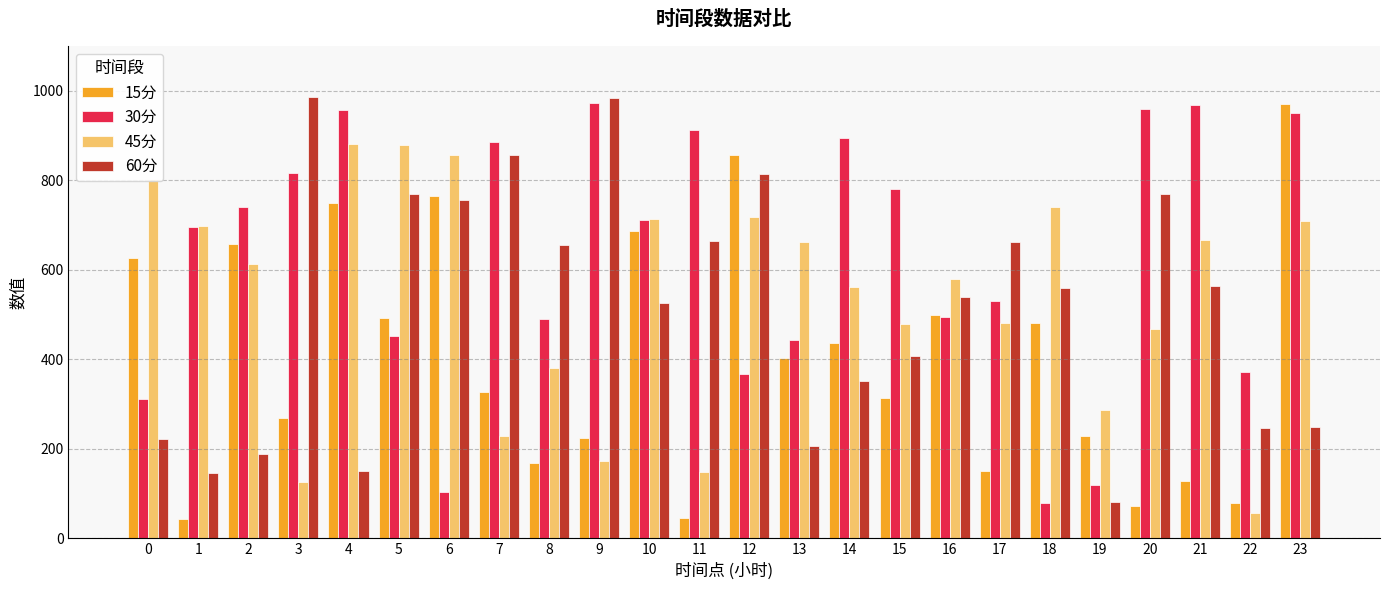

What is the difference between the maximum and minimum values in the 15分 series?

927.3